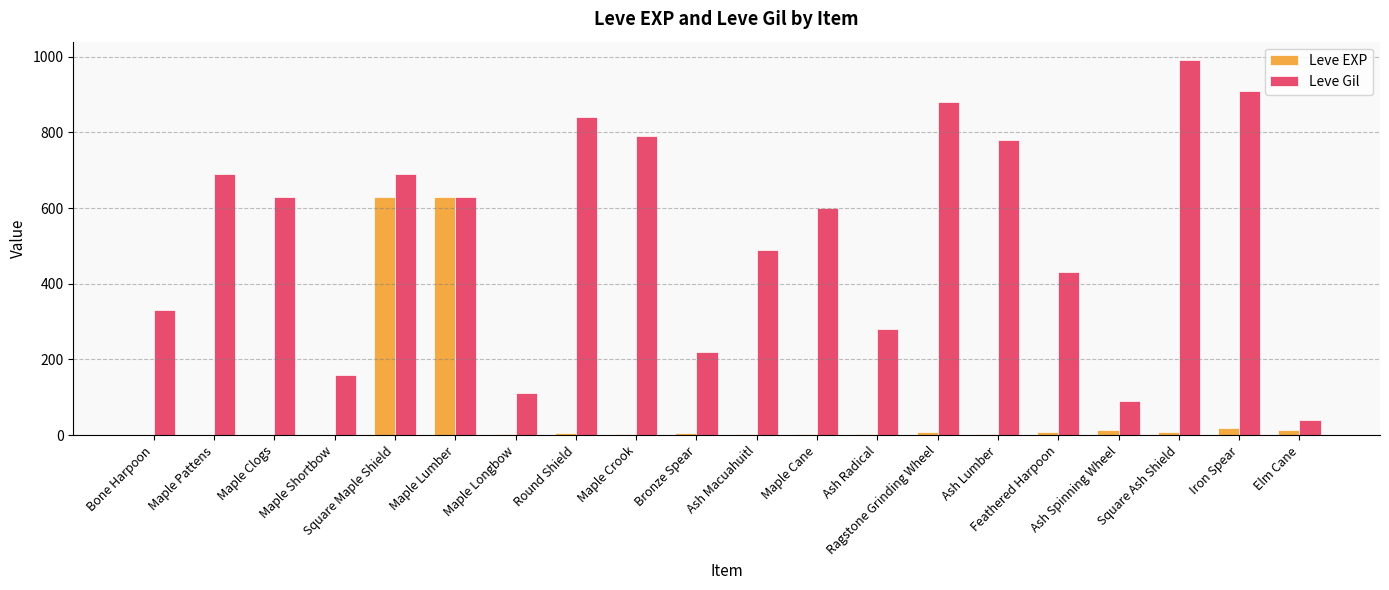

What is the sum of all Leve EXP values?

1362